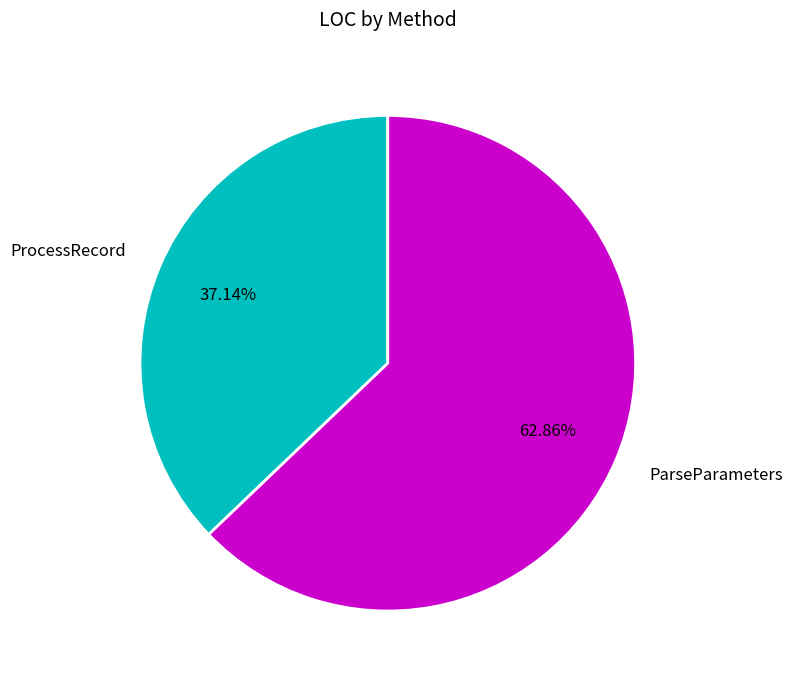

How many segments does this pie chart have?

2